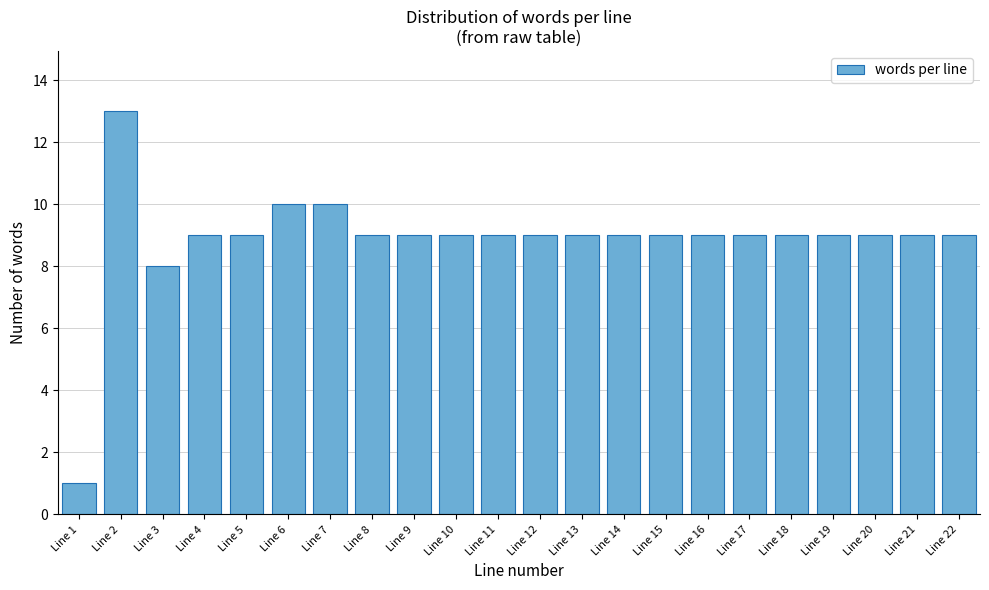

Reading right to left, extract all data points from this chart.

Line 22=9	Line 21=9	Line 20=9	Line 19=9	Line 18=9	Line 17=9	Line 16=9	Line 15=9	Line 14=9	Line 13=9	Line 12=9	Line 11=9	Line 10=9	Line 9=9	Line 8=9	Line 7=10	Line 6=10	Line 5=9	Line 4=9	Line 3=8	Line 2=13	Line 1=1